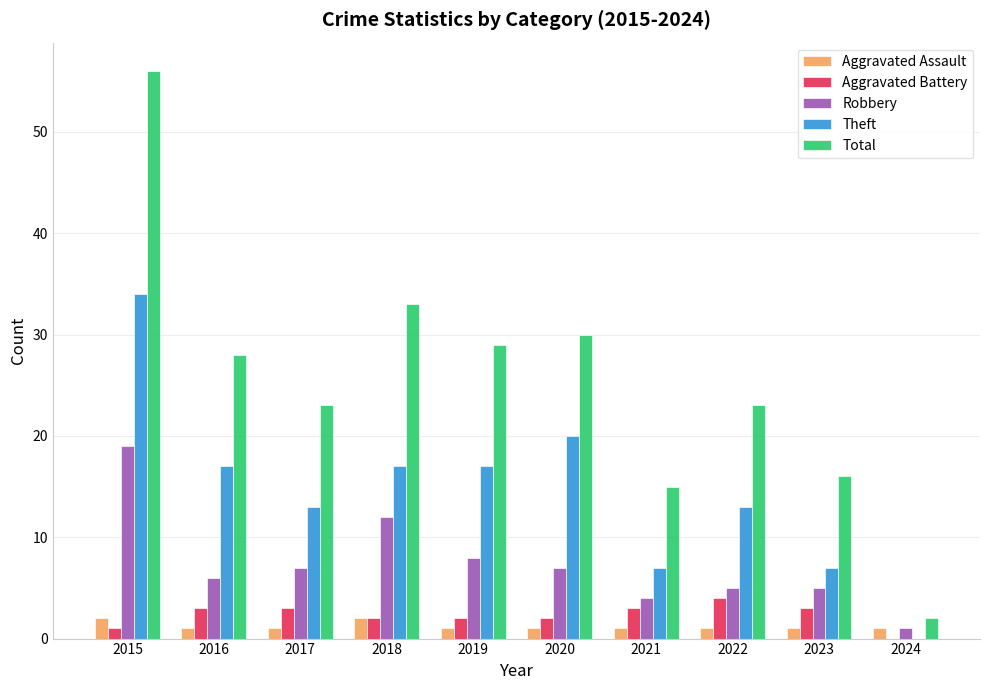

Is the value of Robbery at 2024 greater than the value of Theft at 2020?

No